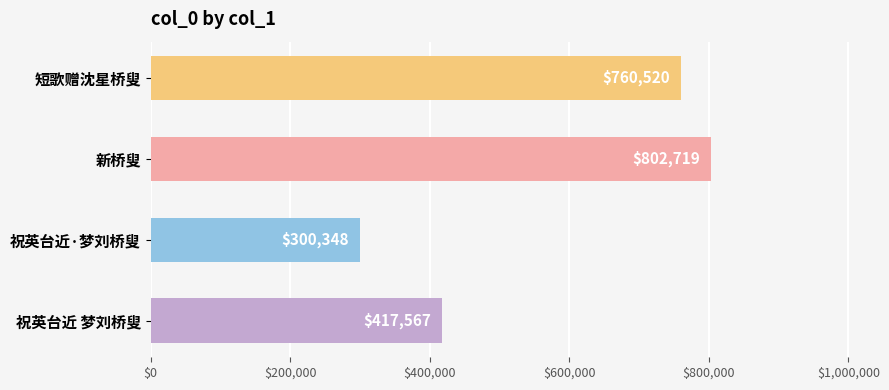

What is the sum of all values?

2281154